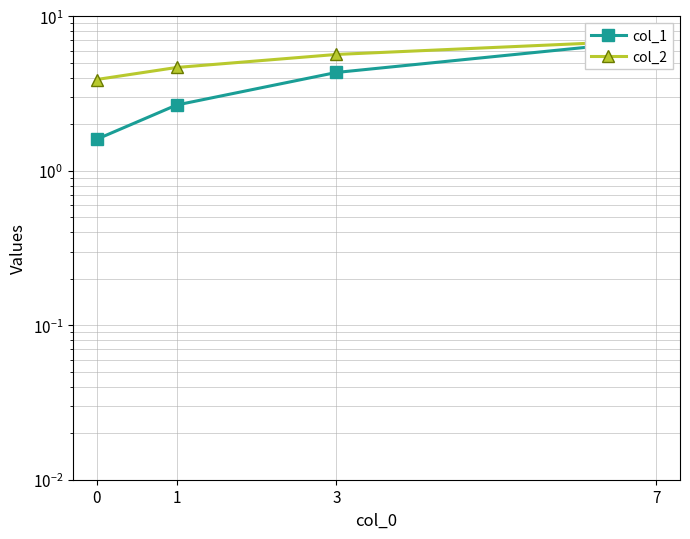

At which label does col_1 first exceed 4?

3